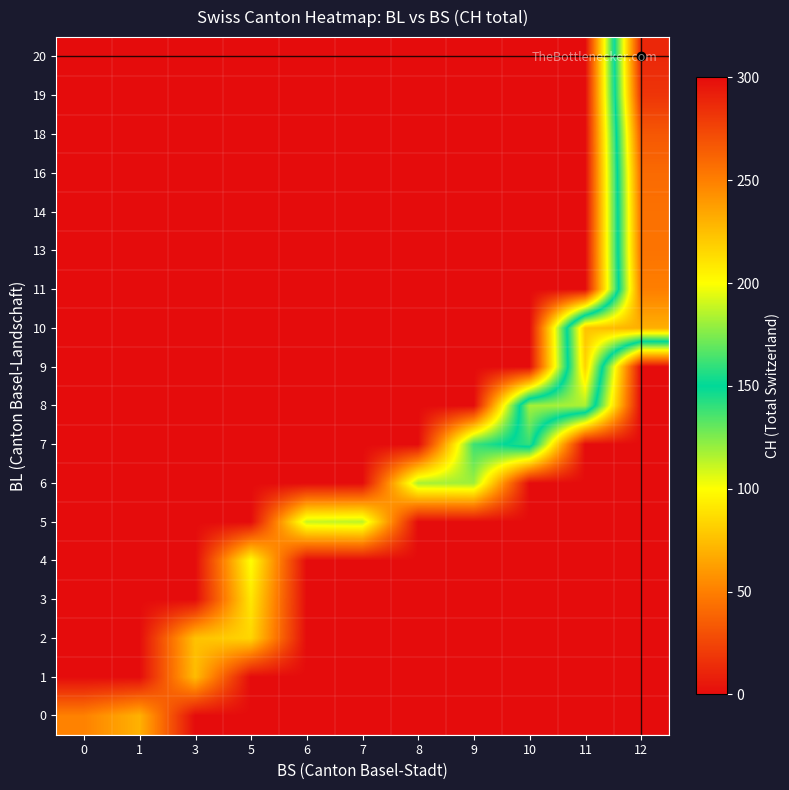

What is the maximum value shown in the chart?

288